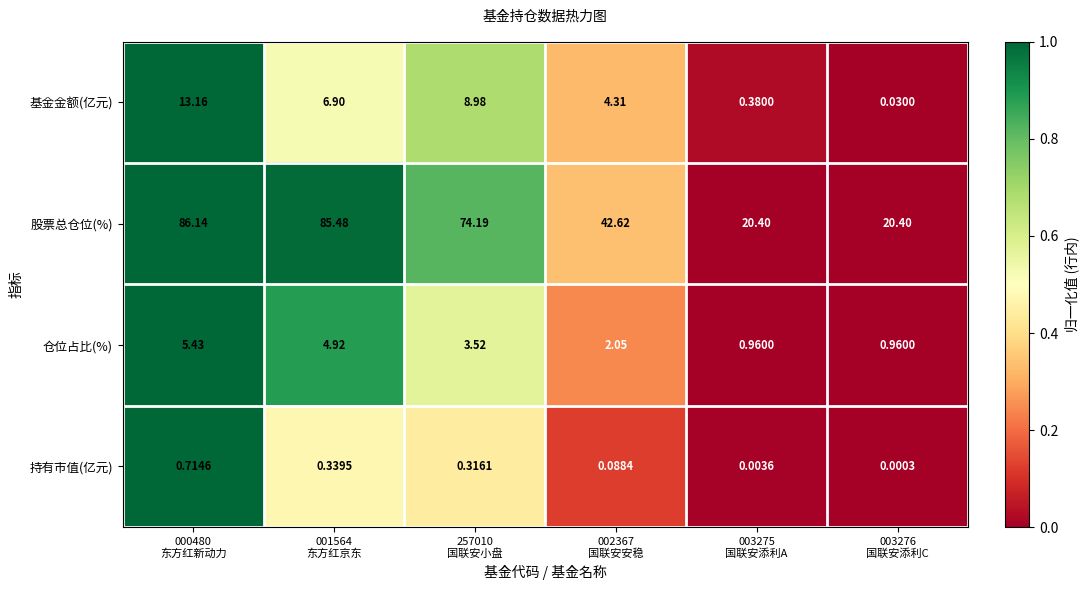

Rank the series by their maximum value, from highest to lowest.

股票总仓位(%), 基金金额(亿元), 仓位占比(%), 持有市值(亿元)